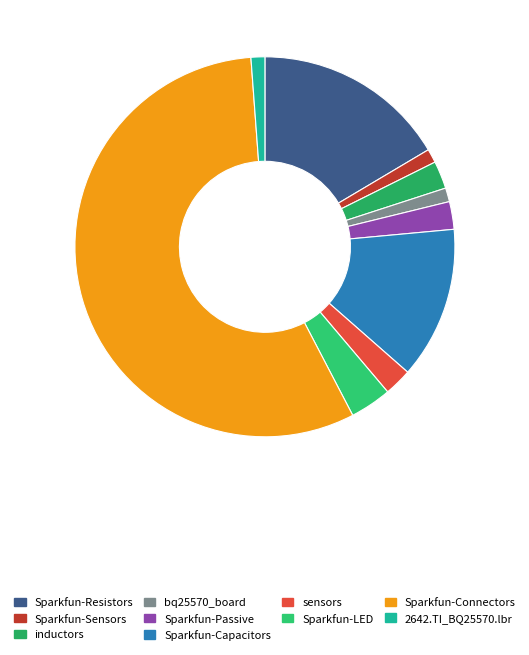

How many slices are in this pie chart?

10